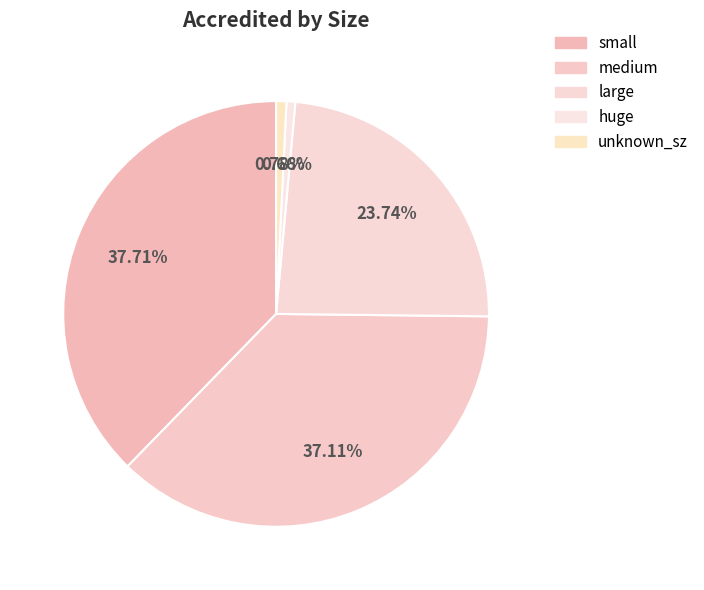

Is it true that small is 38% of the pie?

True